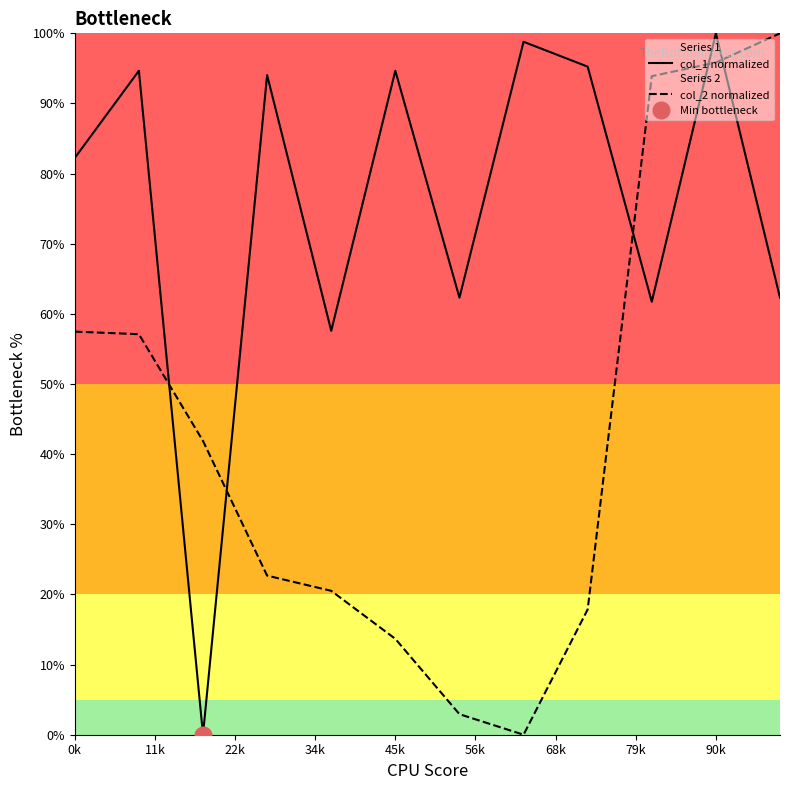

How many interior local valleys does the col_2 normalized series have?

1